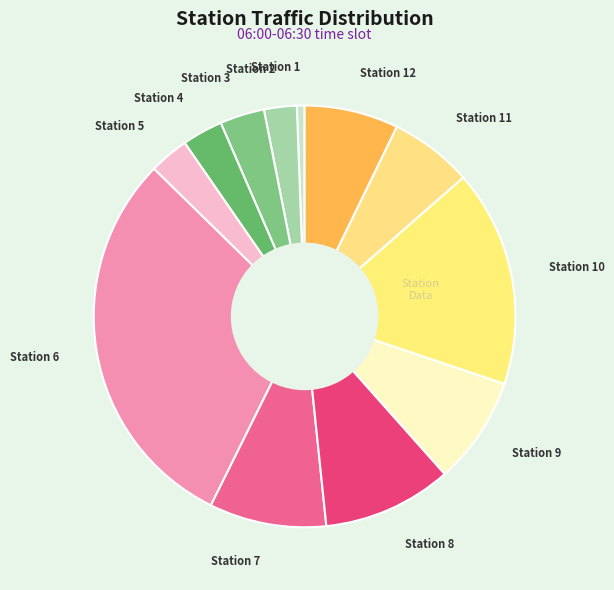

How many slices are in this pie chart?

12